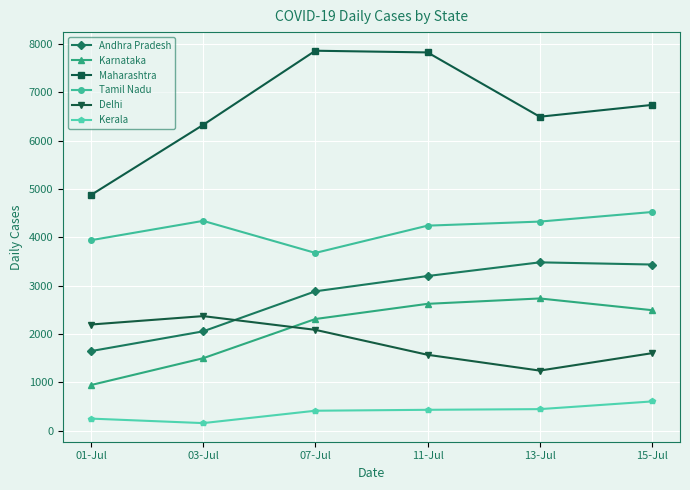

Which series has the largest total across all categories?

Maharashtra